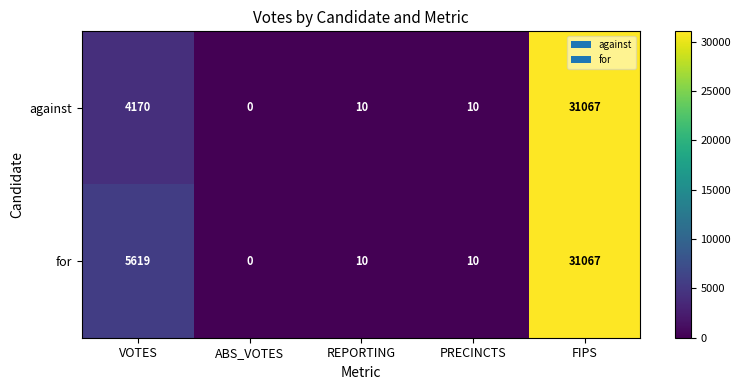

What is the average value of the against series?

7051